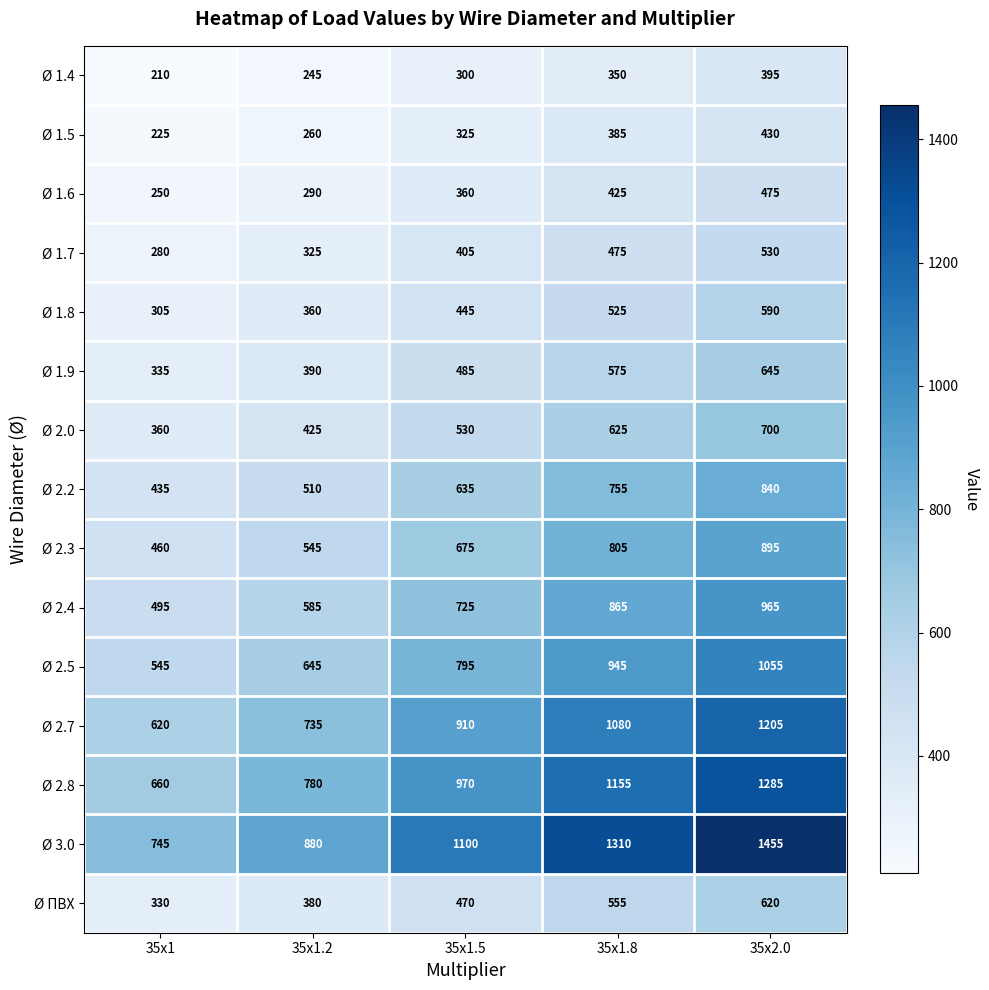

Which series changed the most between 35x1.5 and 35x1.8?

Ø 3.0